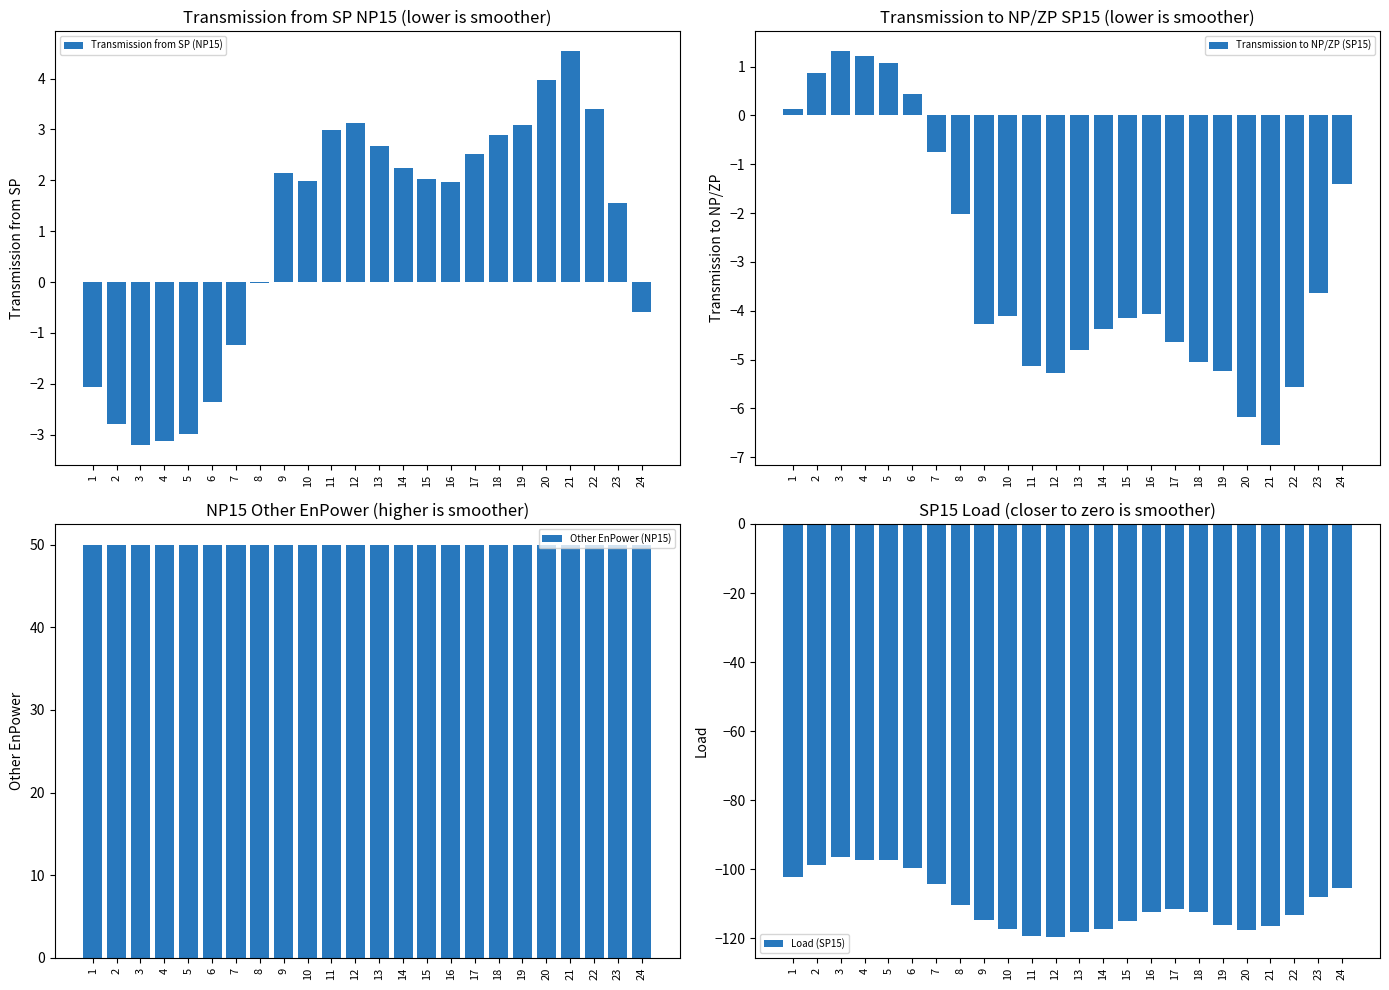

At which category does the chart reach its minimum across all series?

12